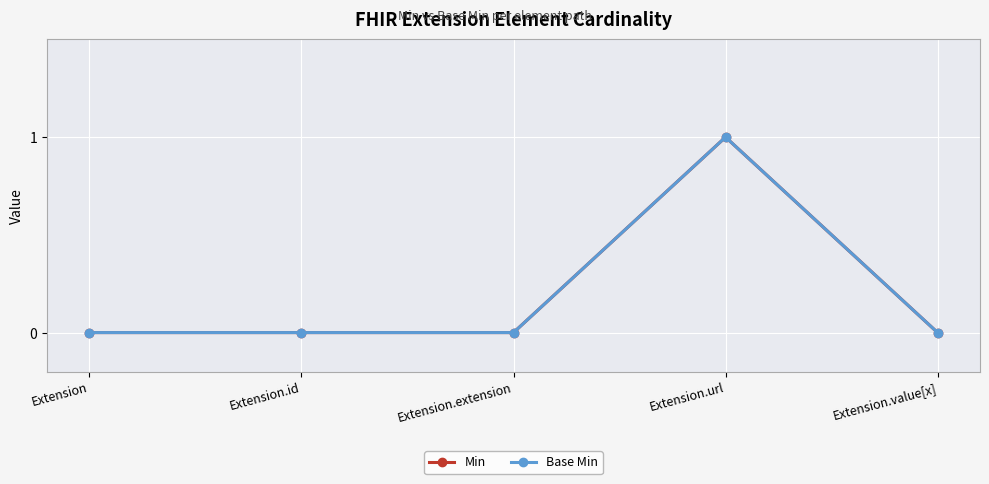

What is the difference between the maximum and second lowest values in the Min series?

1